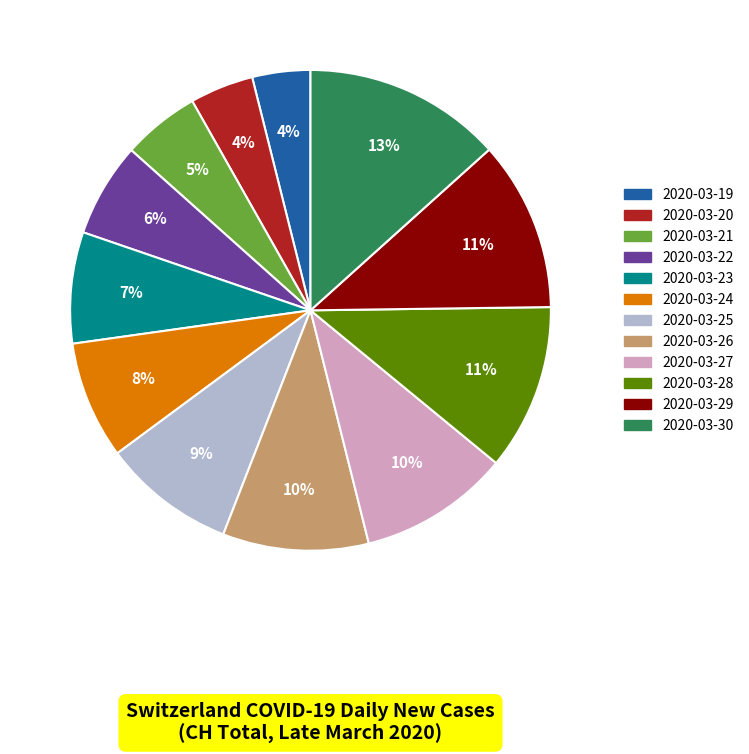

To the nearest percent, what is the difference between the 2020-03-23 and 2020-03-21 slice percentages?

2%